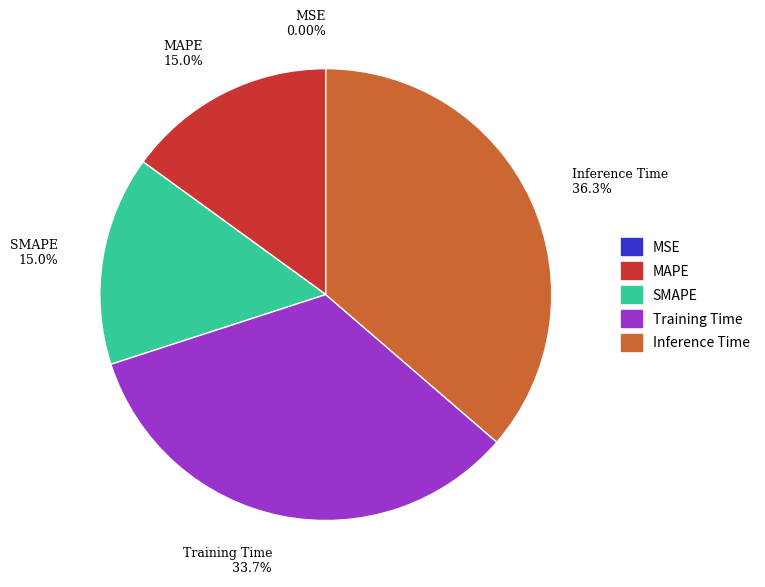

To the nearest percent, what percentage of the pie is Inference Time?

36%